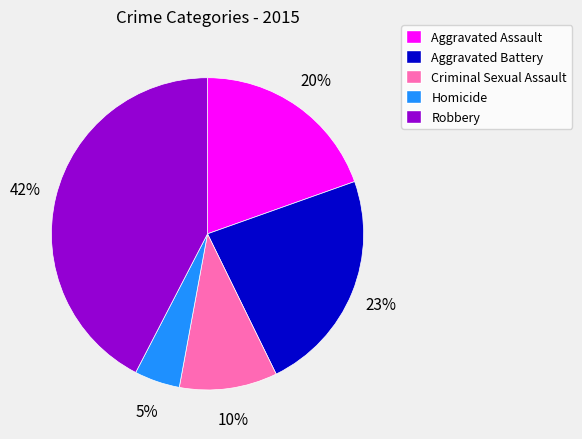

Which category has the smallest portion of the pie?

Homicide